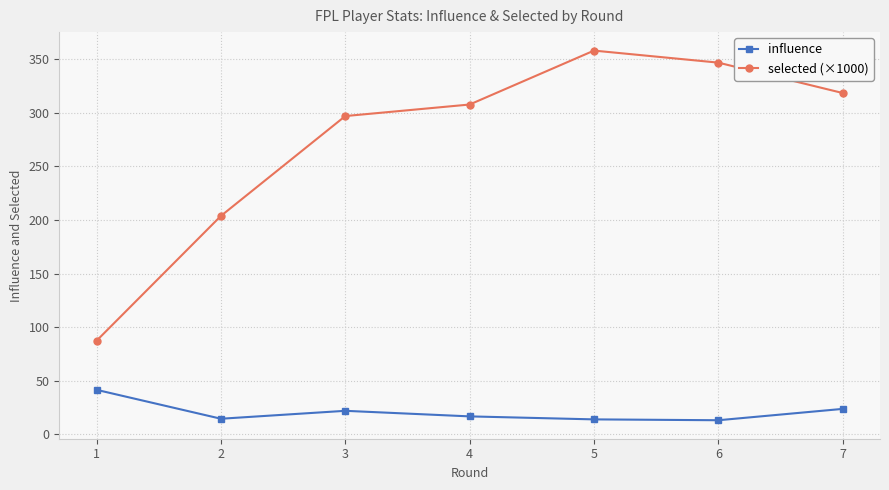

What is the difference between the highest and lowest values at 3?

275.3